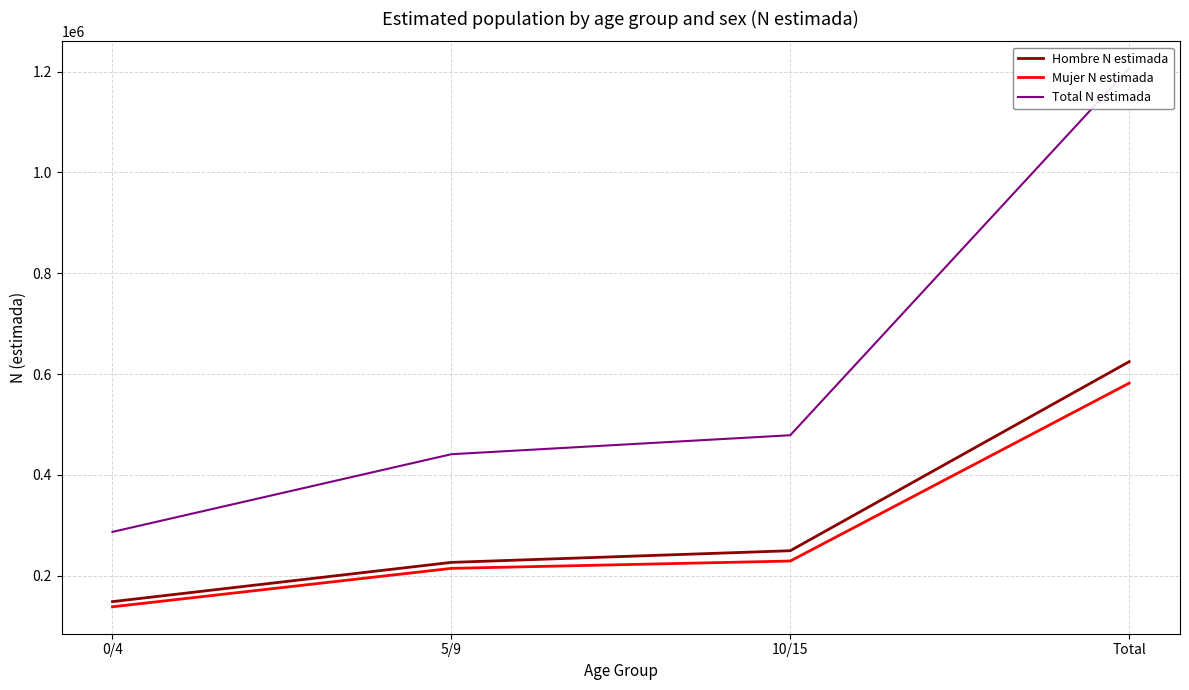

How many lines are shown in the chart?

3